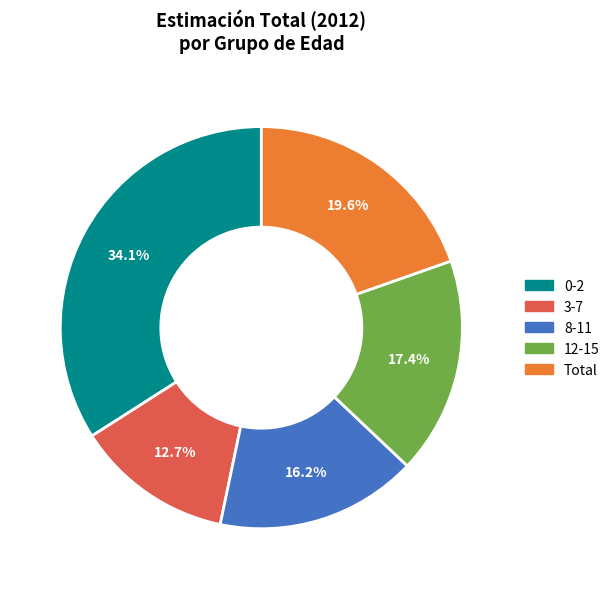

Which slice is the smallest?

3-7